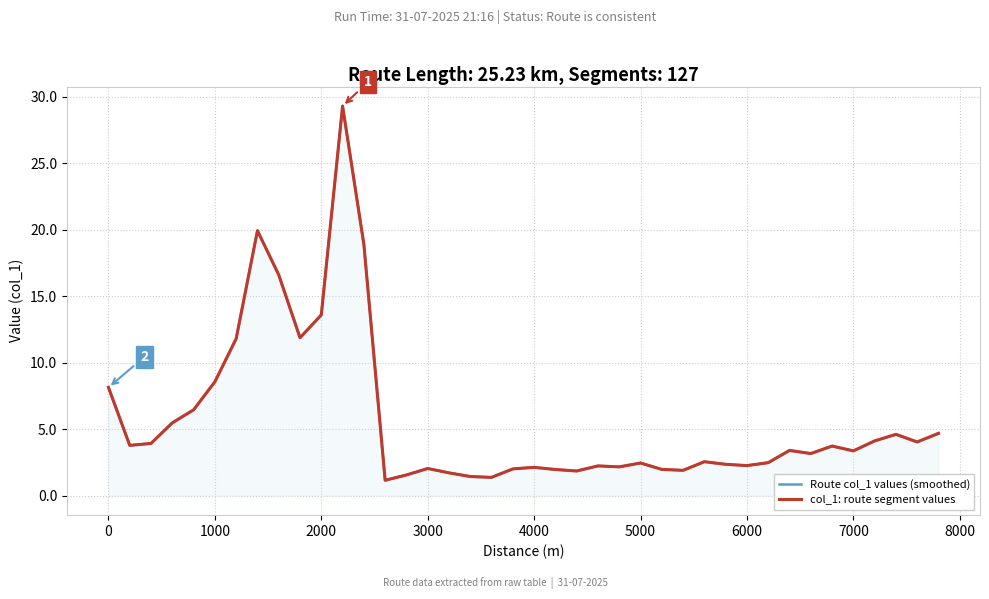

True or false: col_1: route segment values has more than 2 points higher than both neighbors.

True